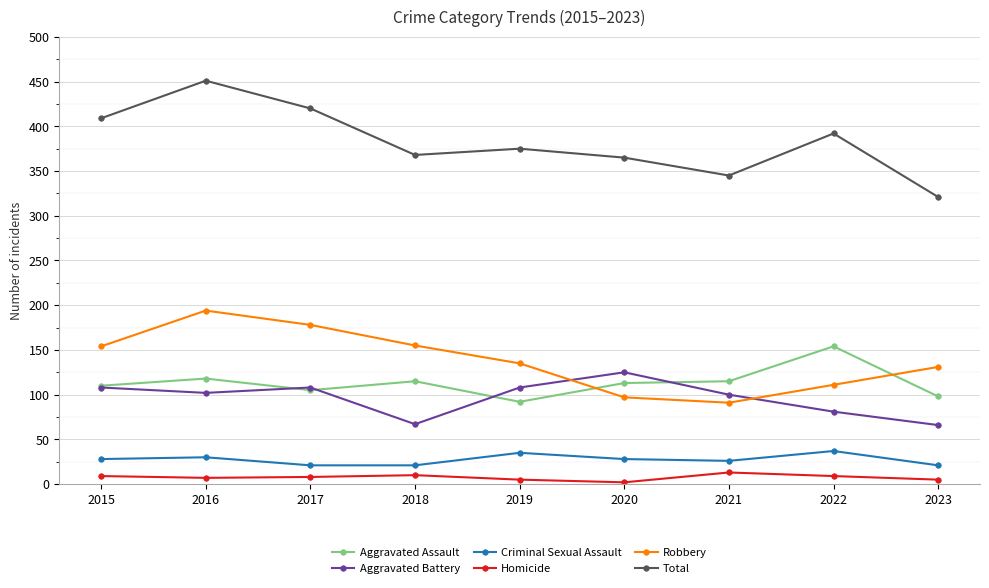

What is the total value across all series at 2019?

750